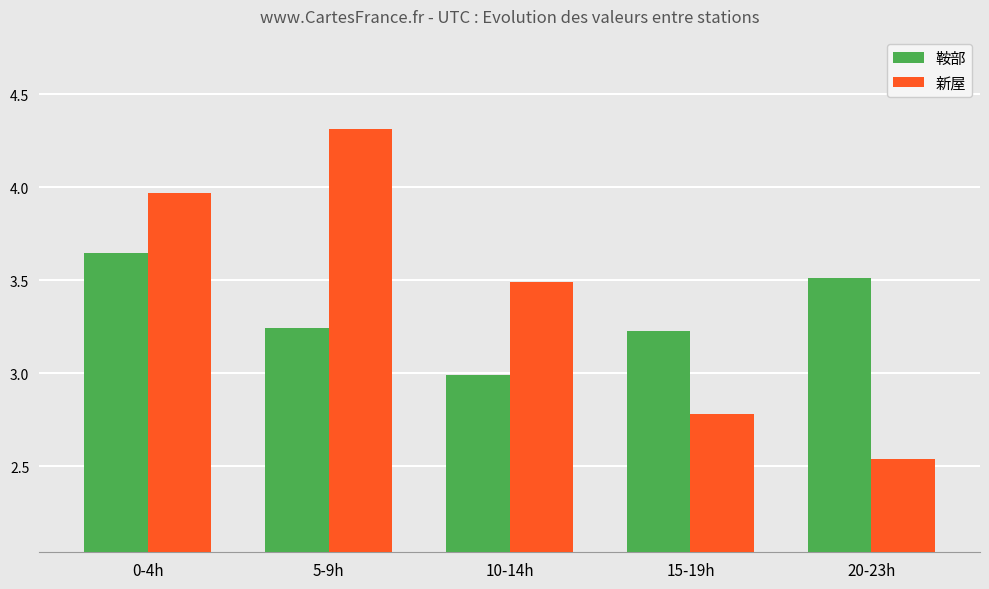

Rank the series at 15-19h from lowest to highest value.

新屋, 鞍部